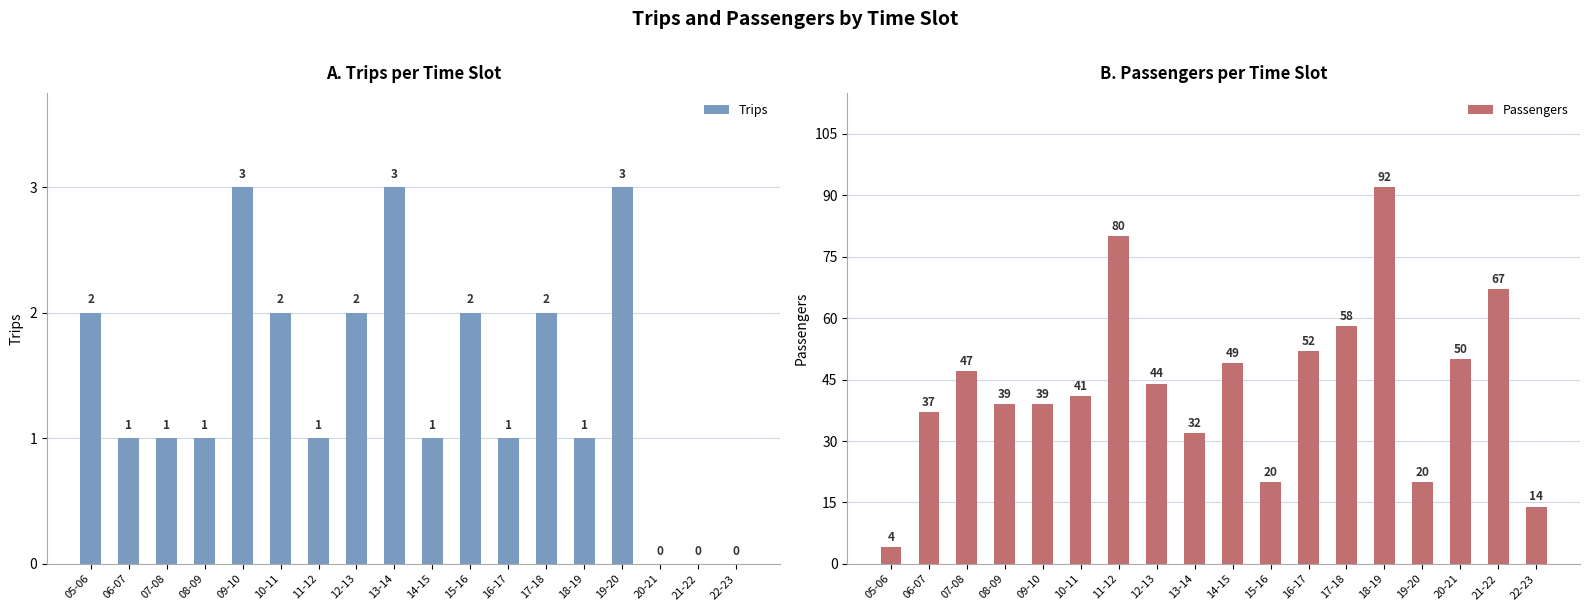

What is the total value across all series at 22-23?

14